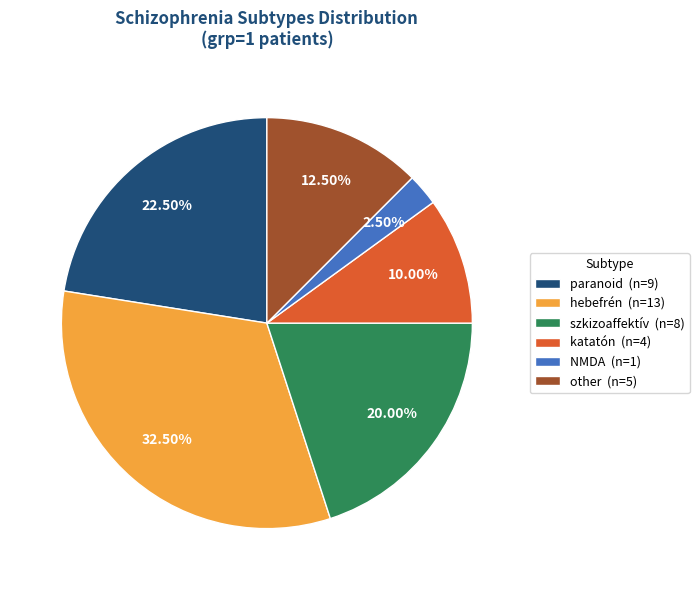

Count the number of slices in the pie.

6